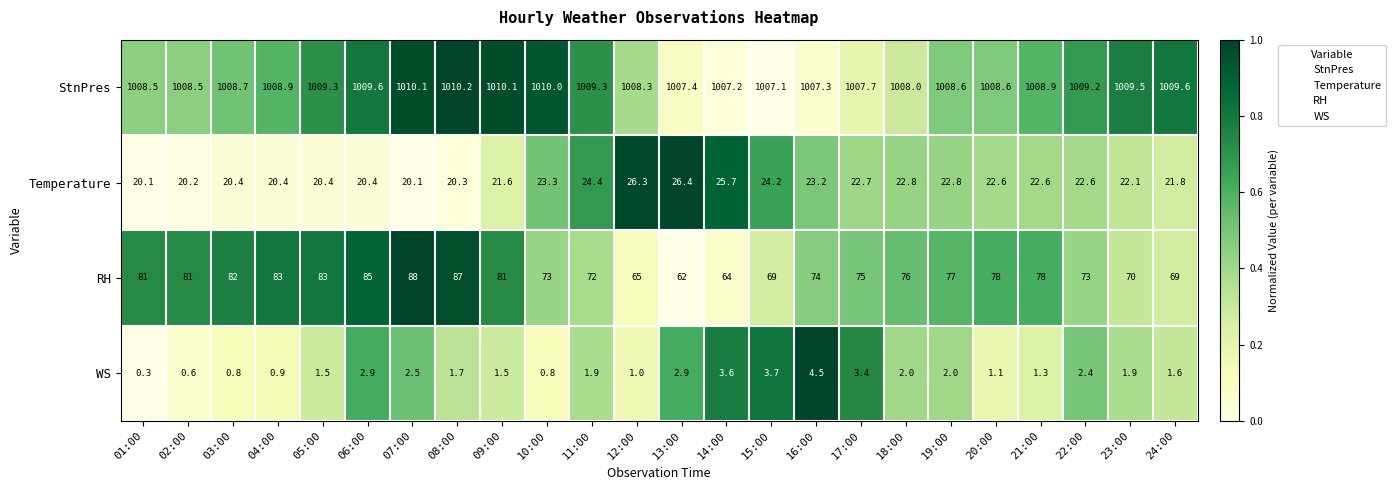

True or false: Temperature has a value of 20.4 at 04:00.

True